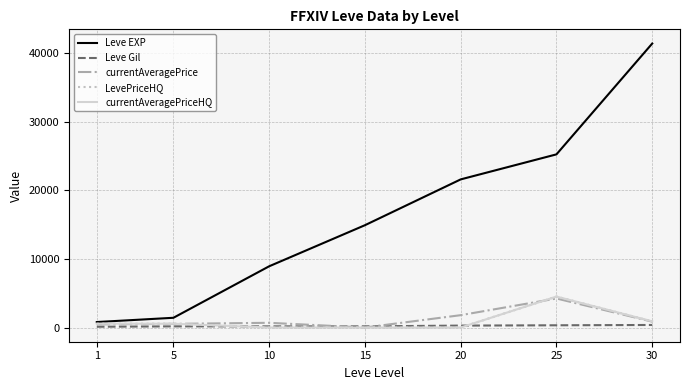

True or false: Leve EXP and currentAveragePriceHQ cross at least once.

False